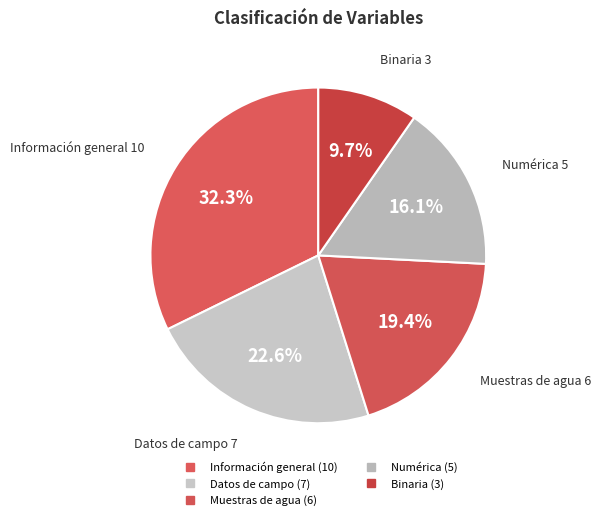

Between Información general and Muestras de agua, which is larger?

Información general